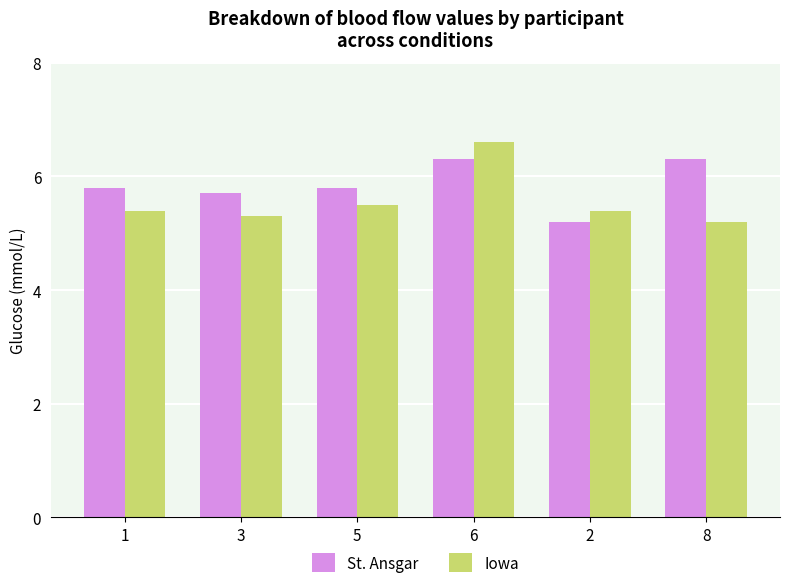

True or false: St. Ansgar has a value of 8.9 at 8.

False